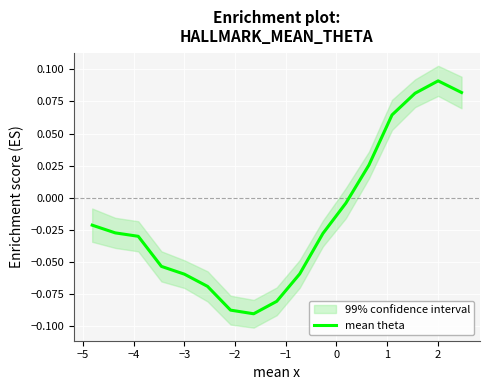

True or false: the data shows -0.0 at −5.

True